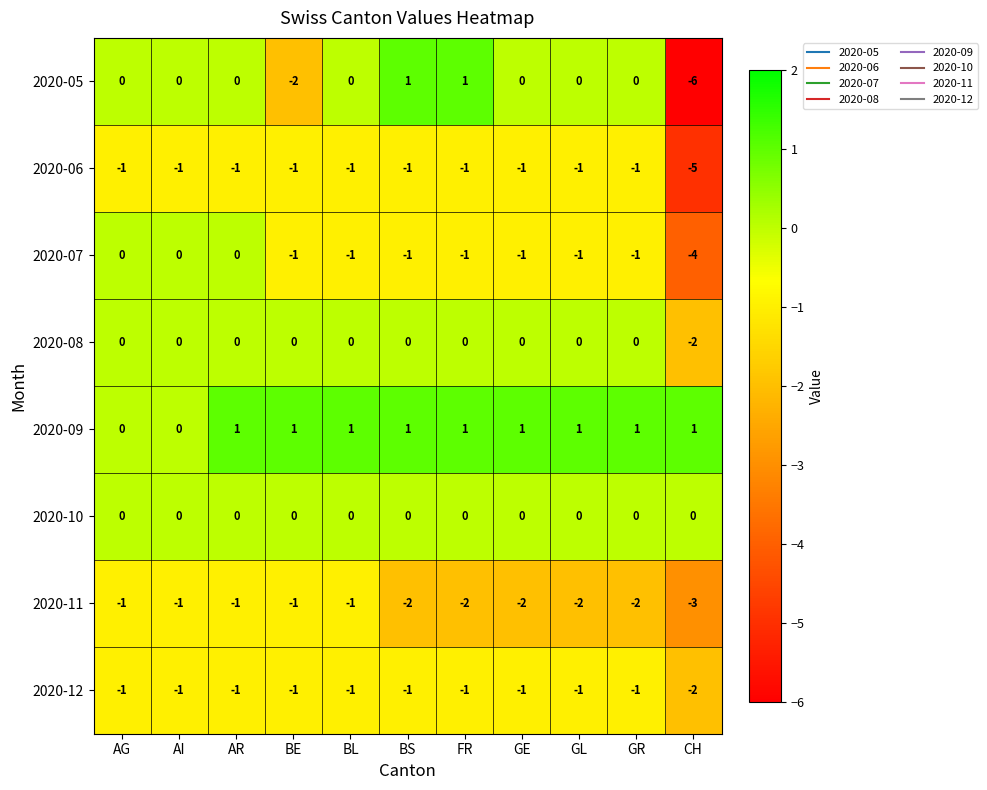

Which label corresponds to the smallest value in the chart?

CH